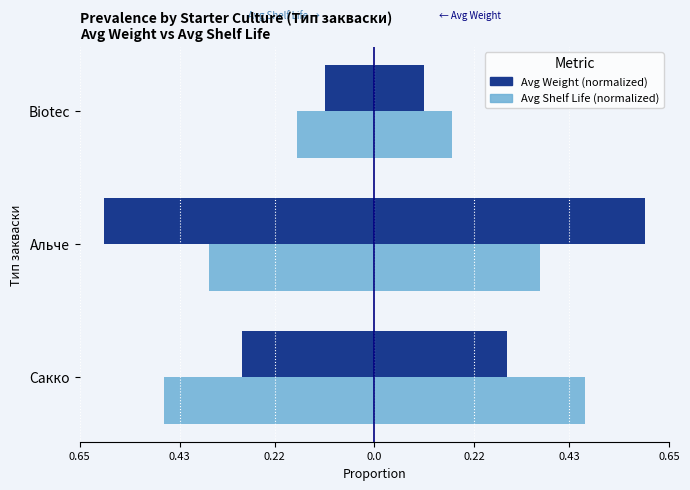

What is the smallest value displayed?

-0.6